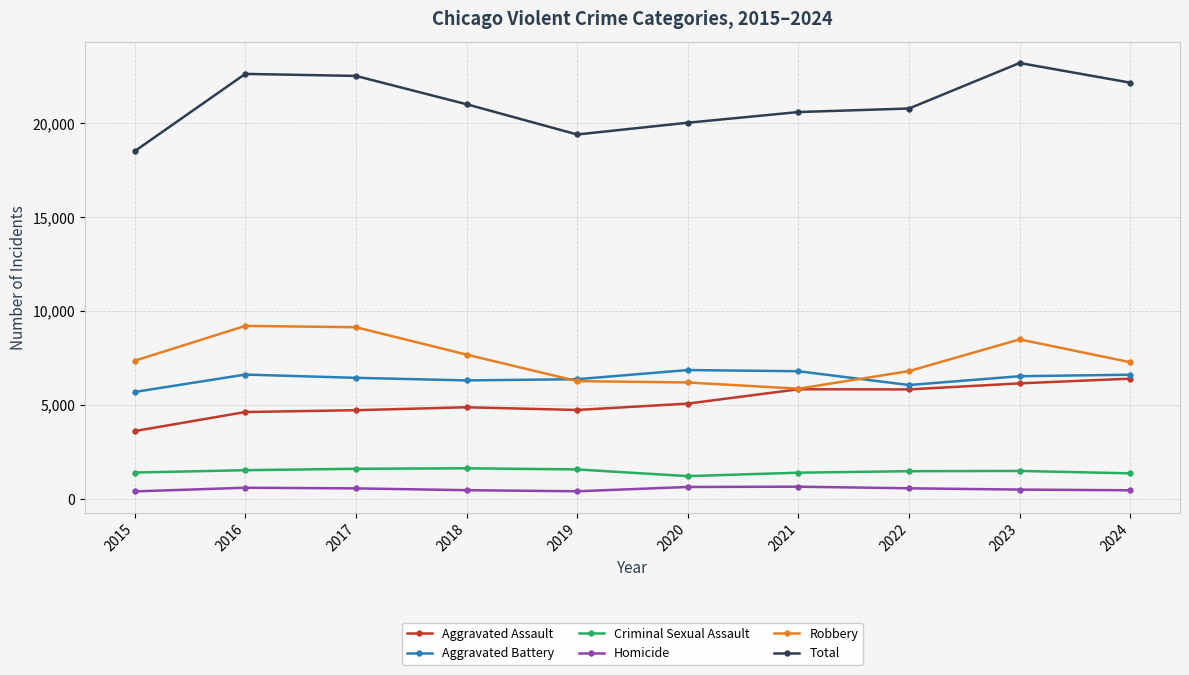

What is the value of the Total point at the 1st from the left?

18512